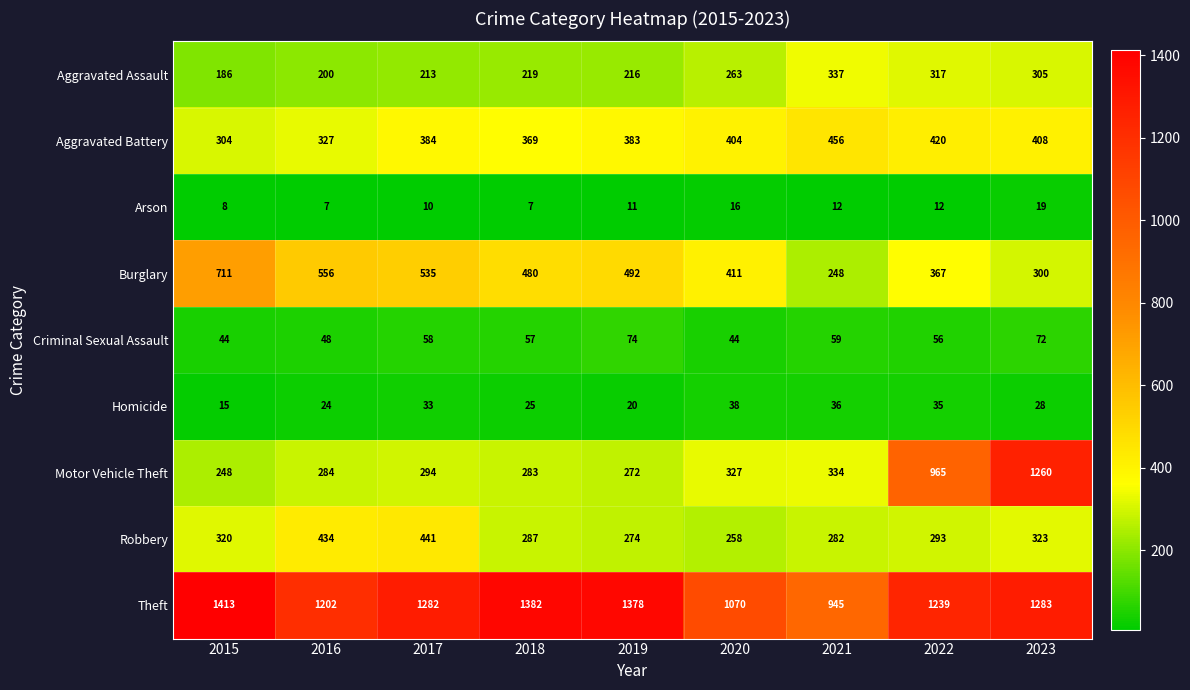

Is it true that Homicide equals 13 at 2016?

False